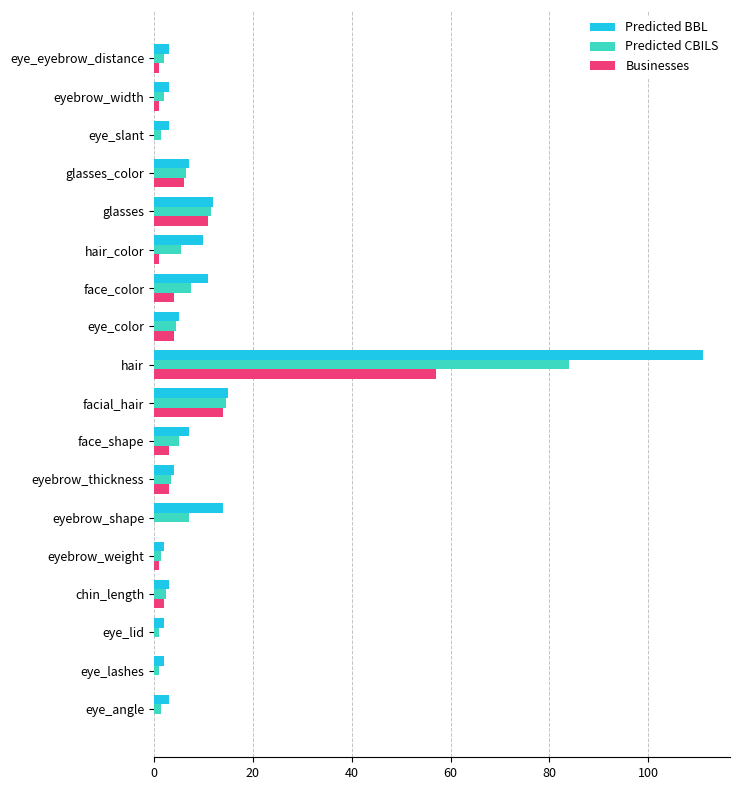

What is the approximate value of Predicted BBL at face_color?

11.0